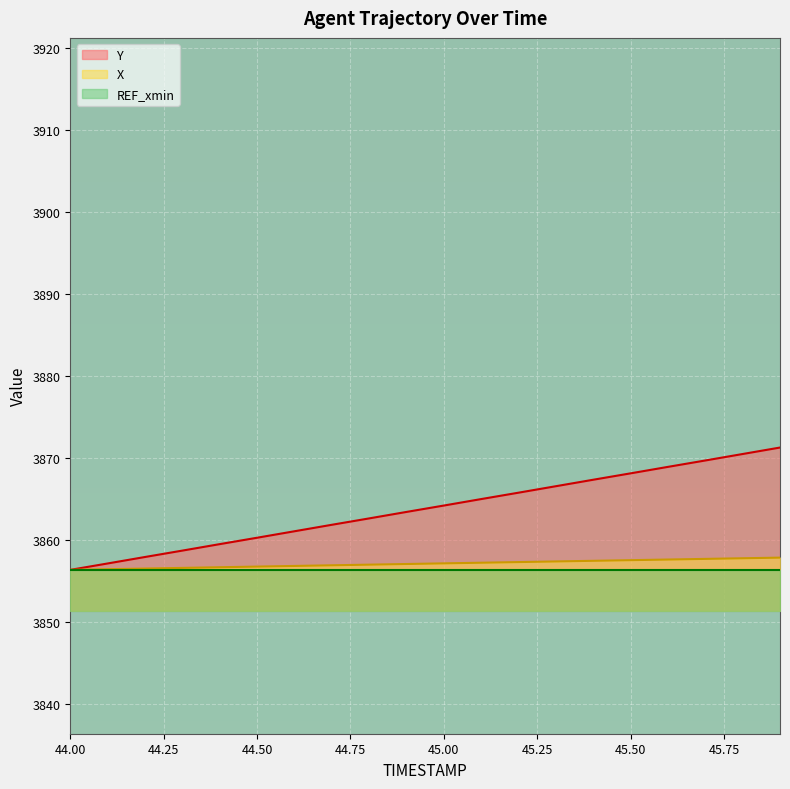

True or false: X and Y intersect in this chart.

False